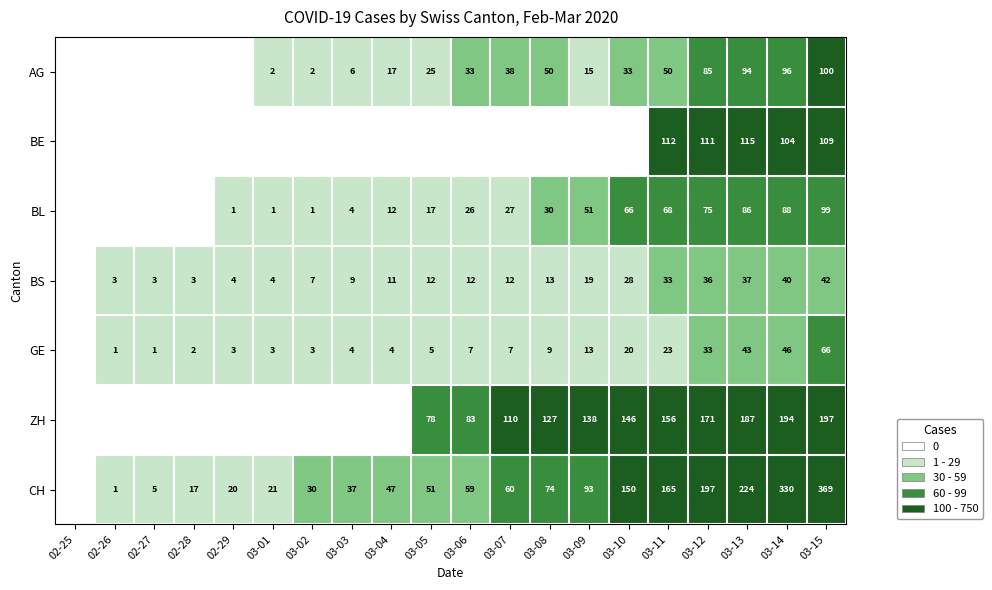

How many distinct data groups are displayed?

7